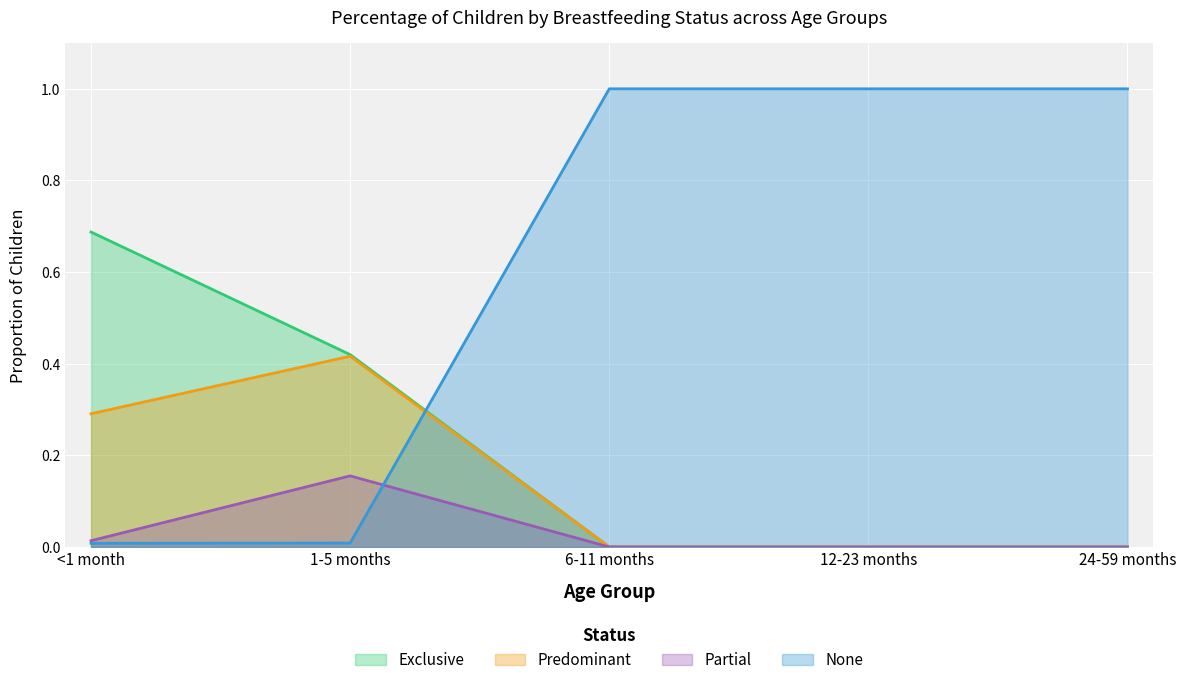

Between <1 month and 24-59 months, which series saw the biggest shift?

None